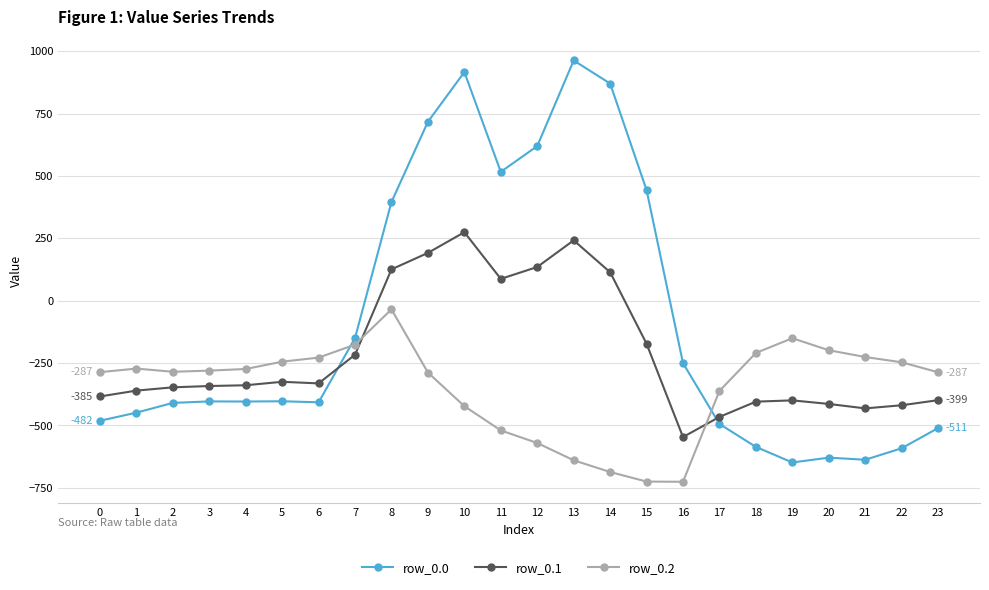

Is it true that row_0.0 equals -422.2 at 19?

False